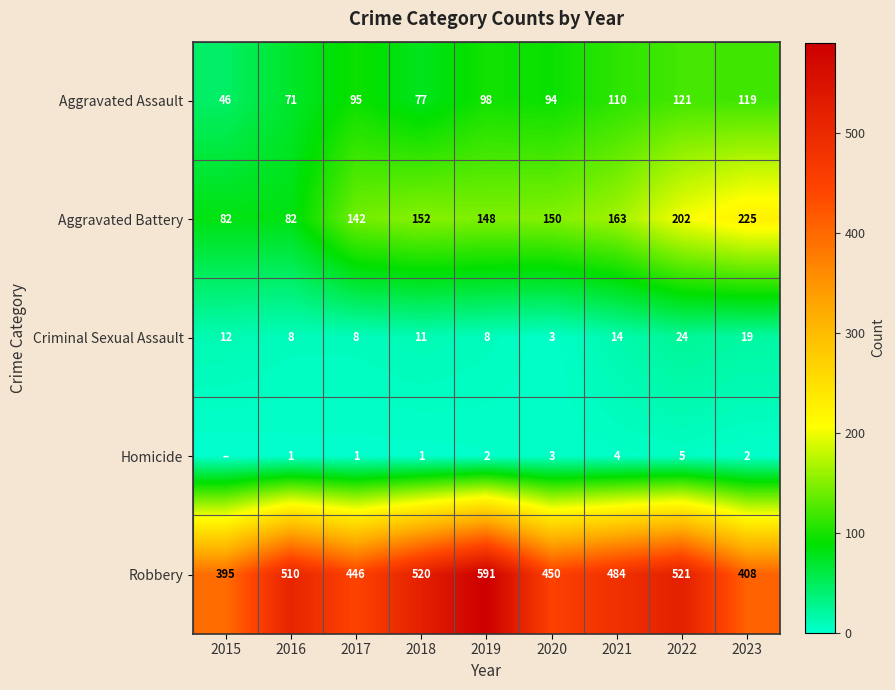

Which has a higher value, 2021 or 2017?

2021